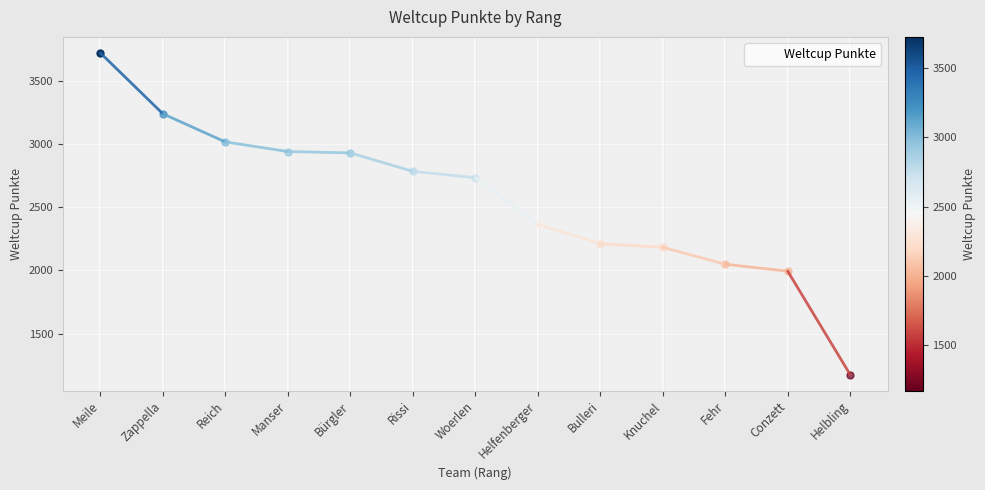

Read the value at Helfenberger.

2365